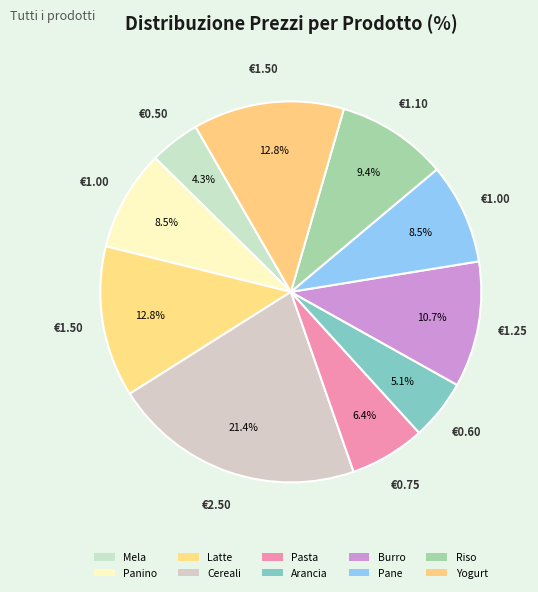

How many slices are in this pie chart?

10